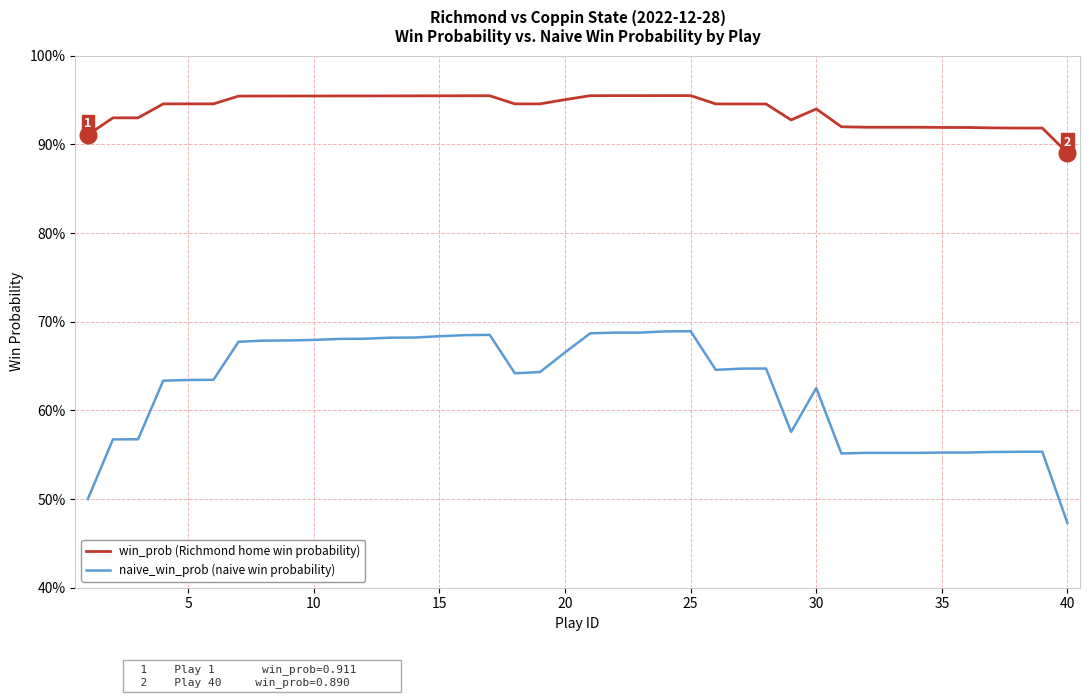

Which series has the largest total across all categories?

win_prob (Richmond home win probability)